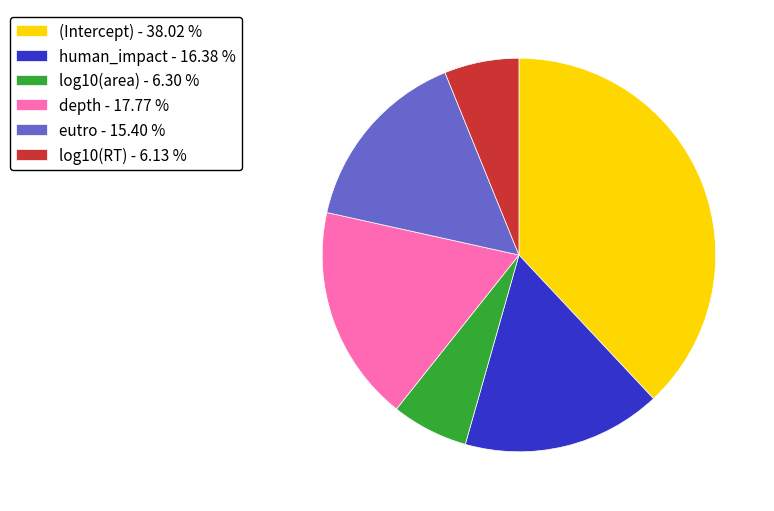

How many slices are in this pie chart?

6